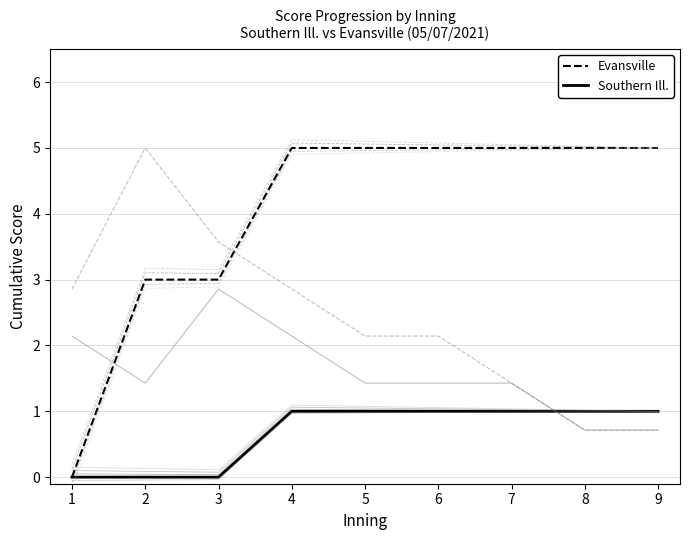

What is the total value across all series at 3?

21.7